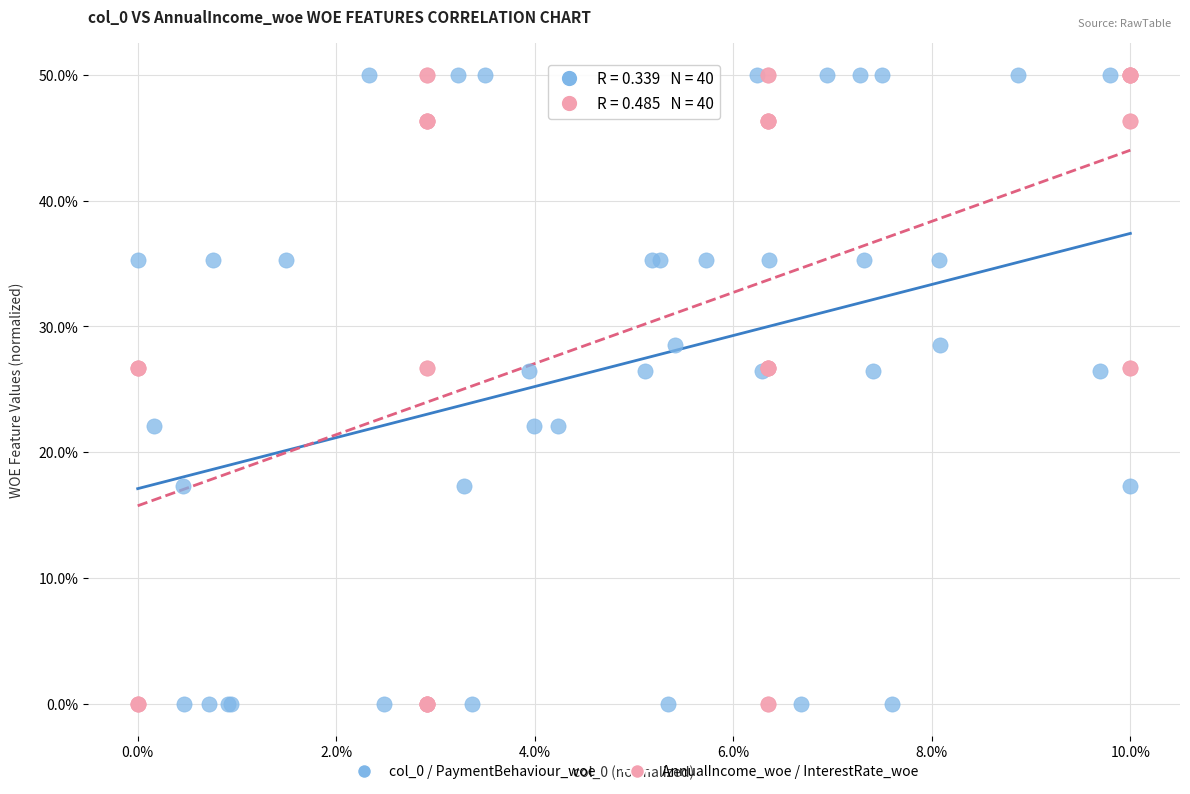

What are all the series names shown in the legend?

col_0 / PaymentBehaviour_woe, AnnualIncome_woe / InterestRate_woe